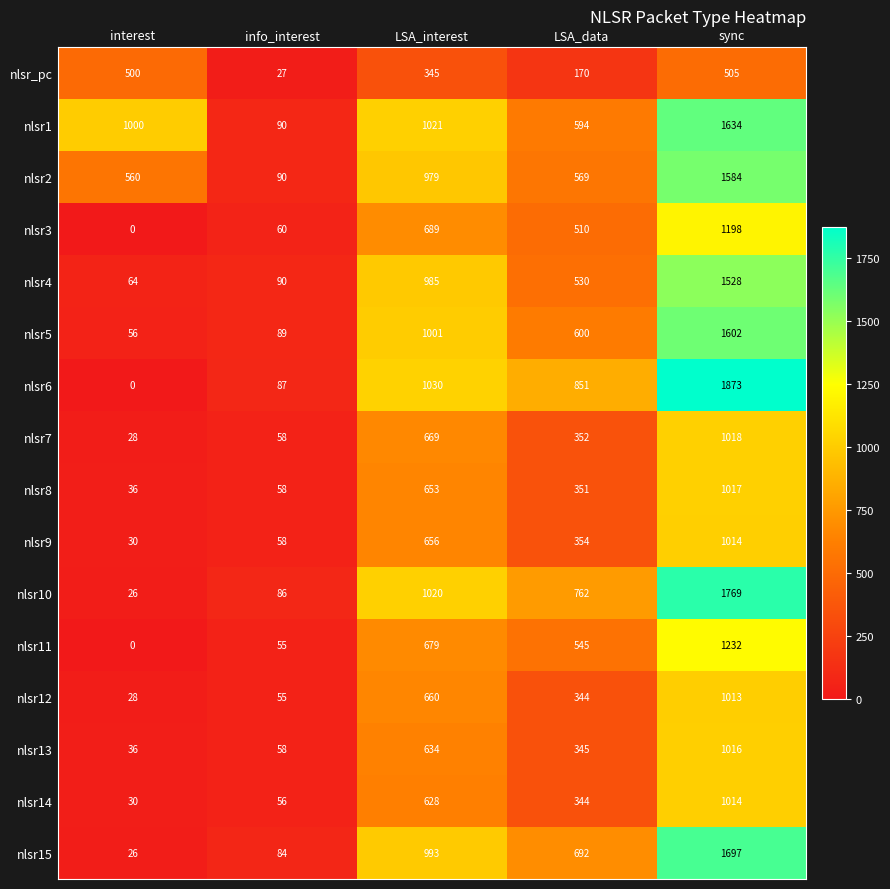

At which label is nlsr1 closest to 862?

interest